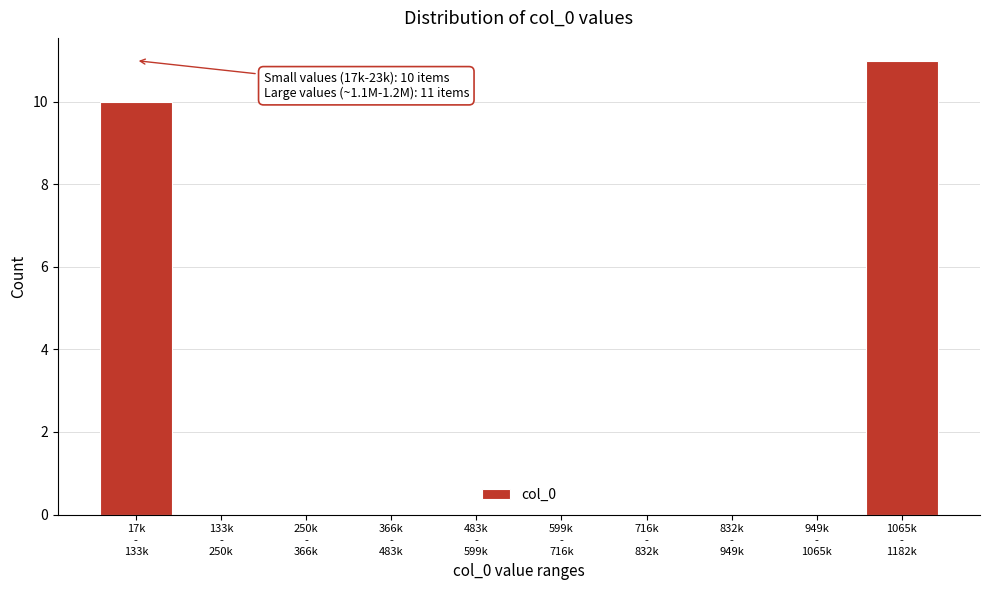

What is the sum of all values?

21